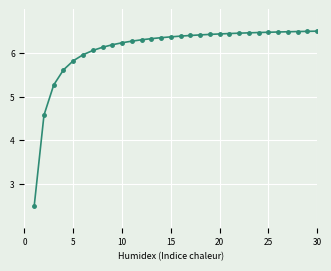

Does the chart have visible grid lines?

Yes